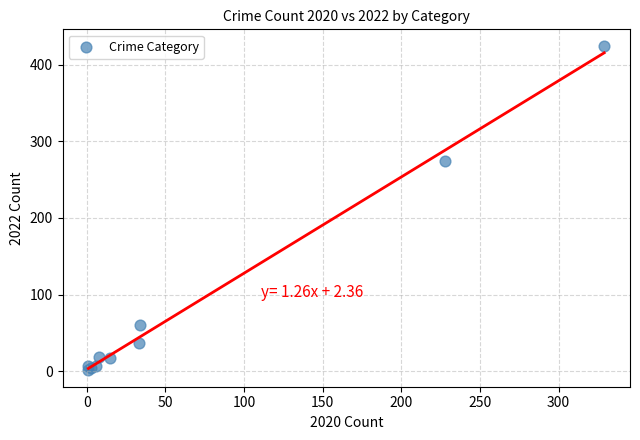

What Y value in the scatter plot is closest to 213?

274